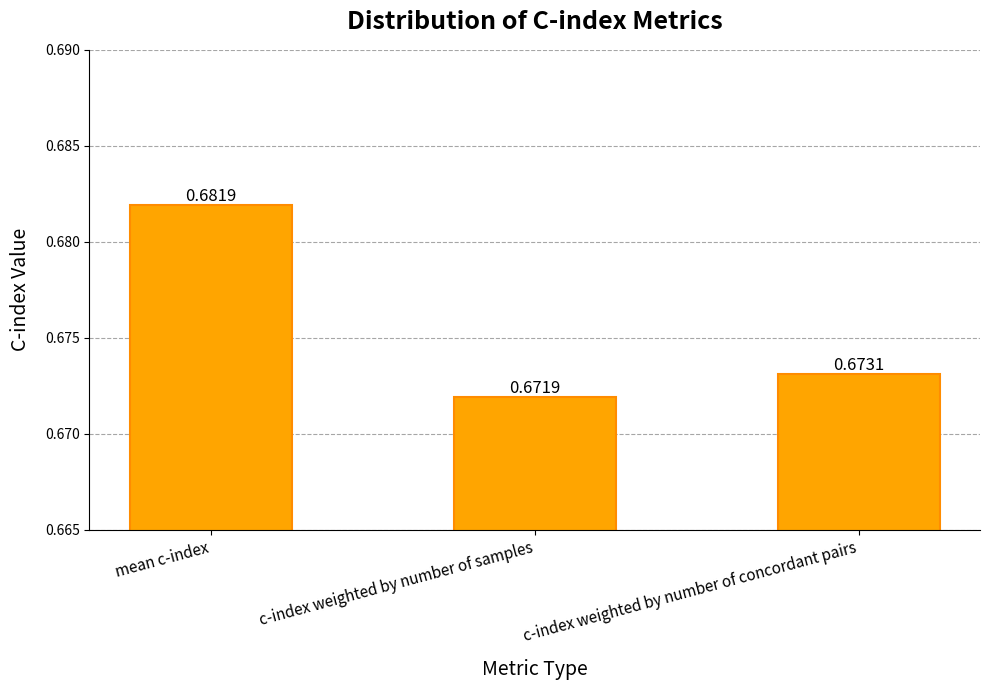

Which has a higher value, c-index weighted by number of samples or c-index weighted by number of concordant pairs?

c-index weighted by number of concordant pairs